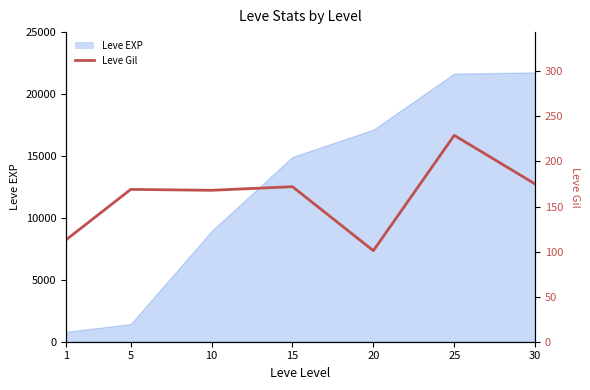

How many lines are shown in the chart?

1